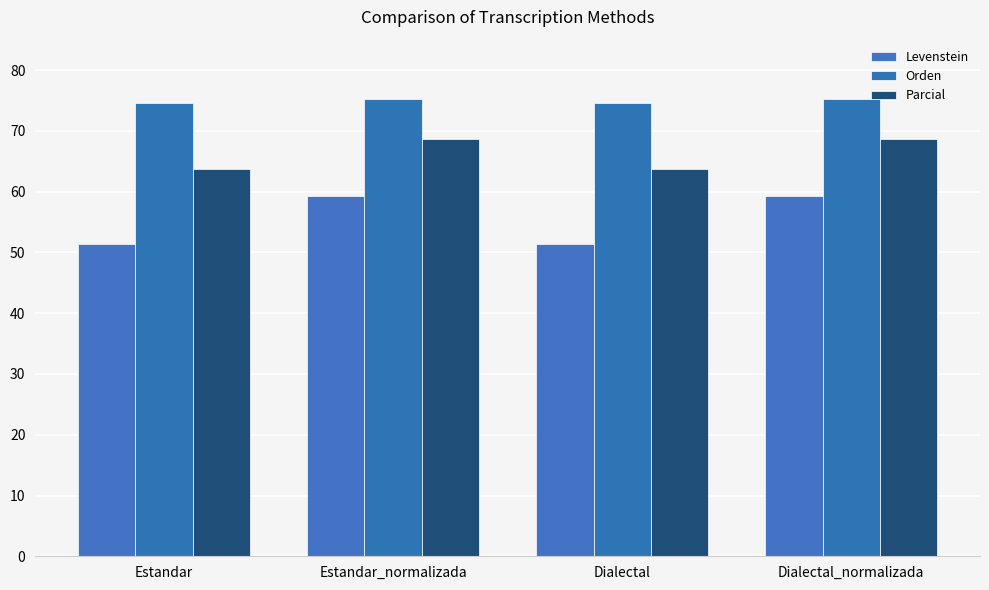

What is the maximum value for Orden?

75.2